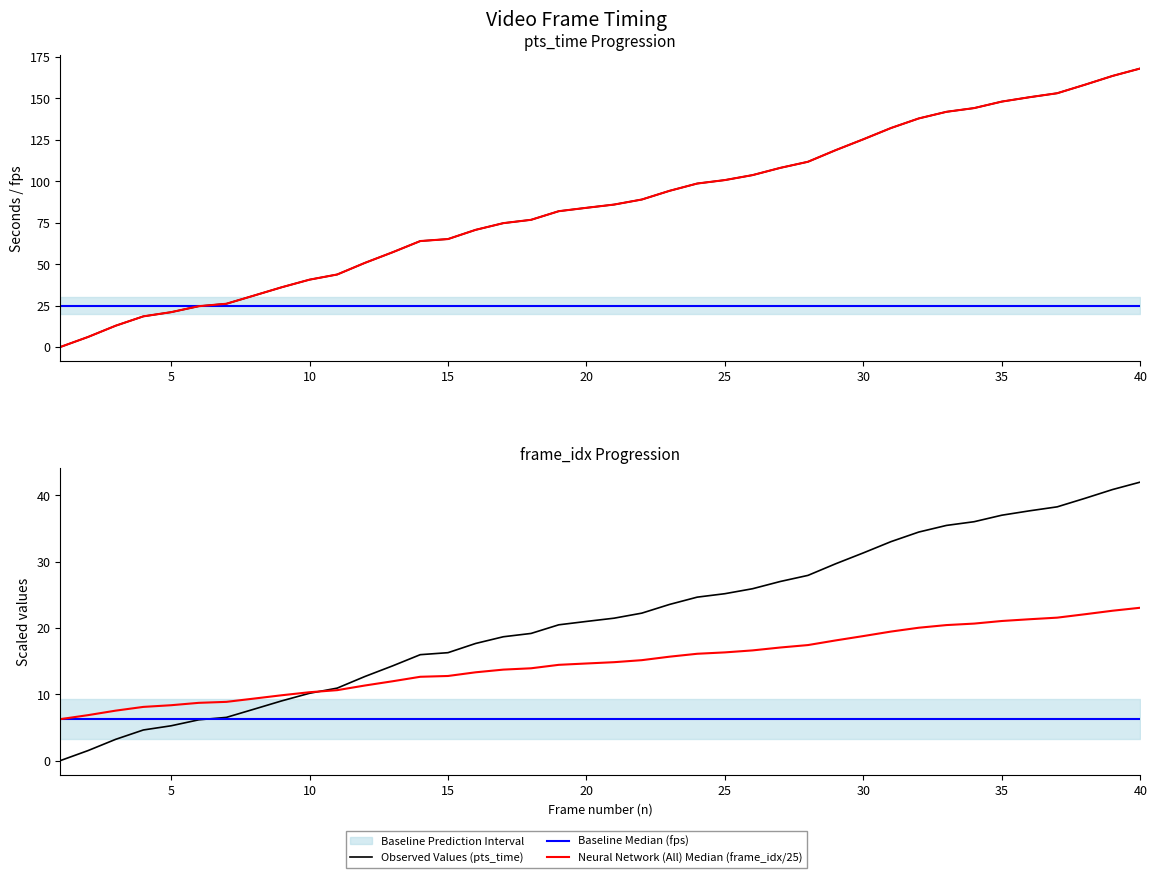

The Neural Network (All) Median series shows 3.3 at 10. True or false?

False